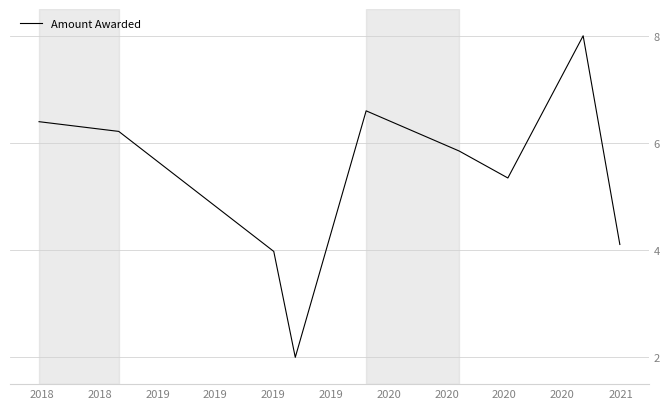

What is the maximum value shown in the chart?

8.0